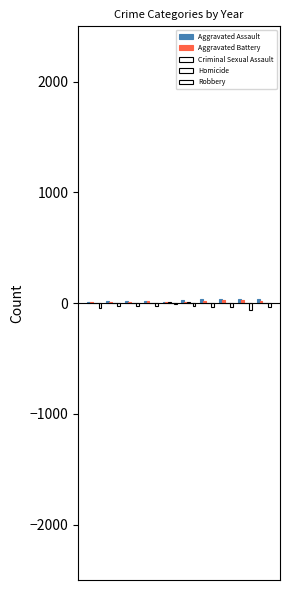

Reading left to right, list all the values displayed in this chart.

Aggravated Assault: 10	17	20	18	12	25	36	38	41	34
Aggravated Battery: 15	13	12	18	11	12	24	28	26	22
Criminal Sexual Assault: 6	6	4	3	7	11	2	3	4	6
Homicide: 1	4	3	1	0	0	1	1	3	0
Robbery: -43	-25	-30	-29	-11	-30	-31	-32	-58	-38